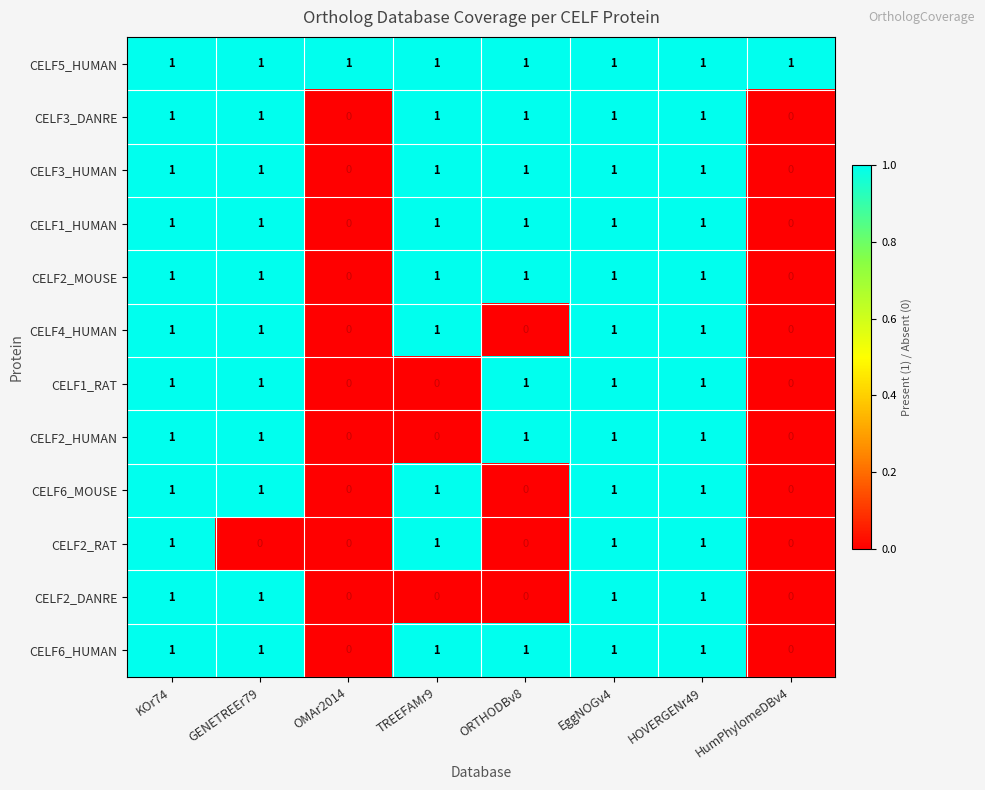

How many CELF2_RAT values are between 0 and 1?

8